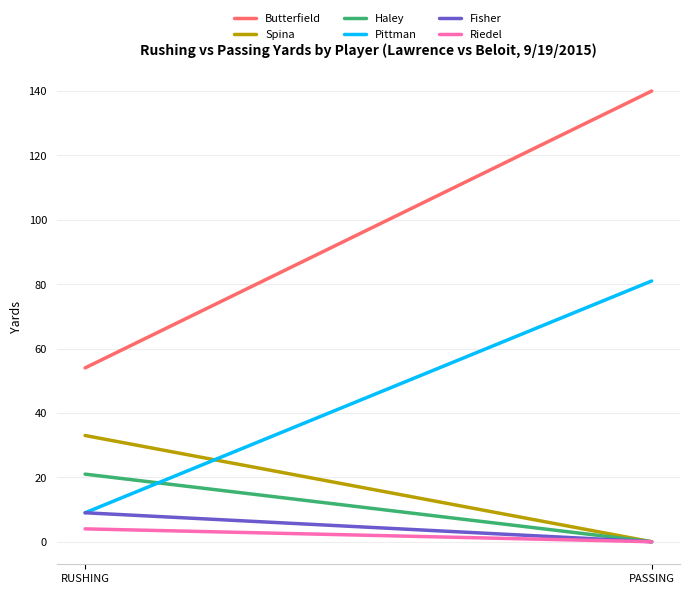

What is the label of the 1st point from the left?

RUSHING